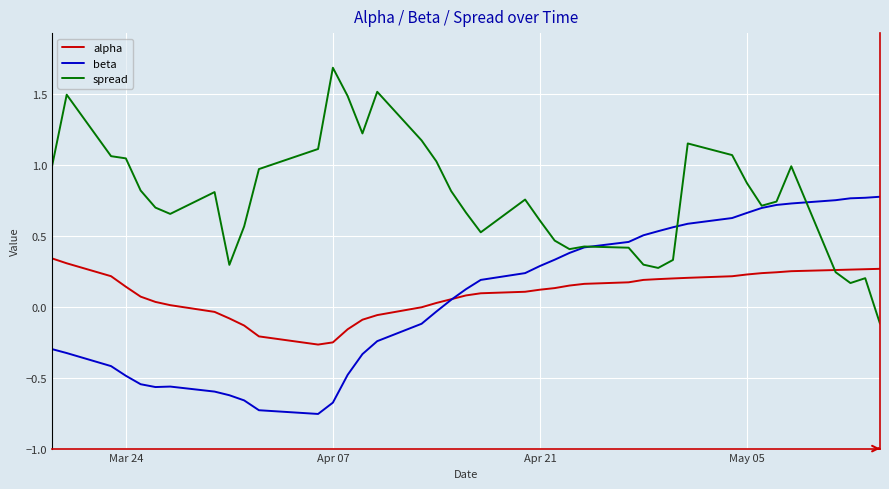

Rank the series by their maximum value, from highest to lowest.

spread, beta, alpha